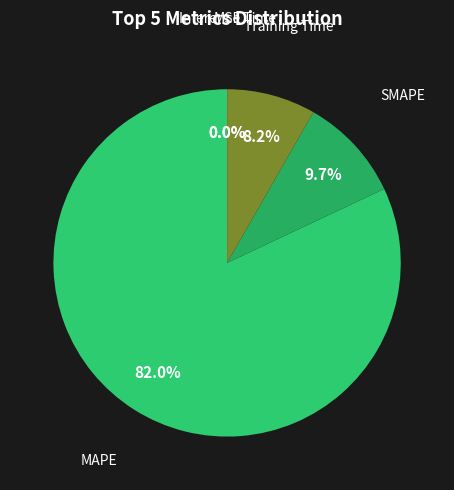

Which category has the smallest portion of the pie?

MSE